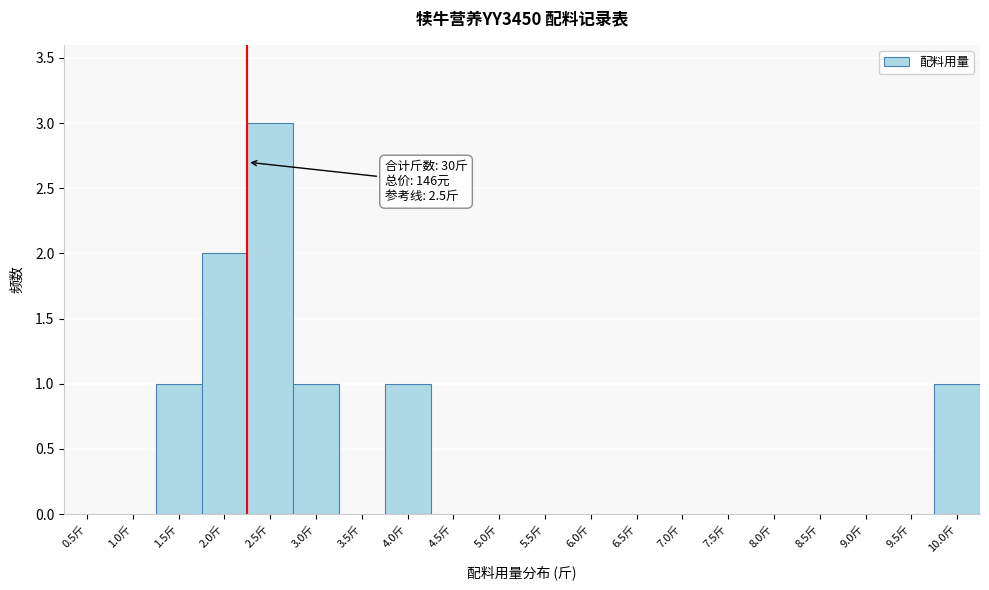

Reading right to left, list all the values displayed in this chart.

10.0斤=1	9.5斤=0	9.0斤=0	8.5斤=0	8.0斤=0	7.5斤=0	7.0斤=0	6.5斤=0	6.0斤=0	5.5斤=0	5.0斤=0	4.5斤=0	4.0斤=1	3.5斤=0	3.0斤=1	2.5斤=3	2.0斤=2	1.5斤=1	1.0斤=0	0.5斤=0